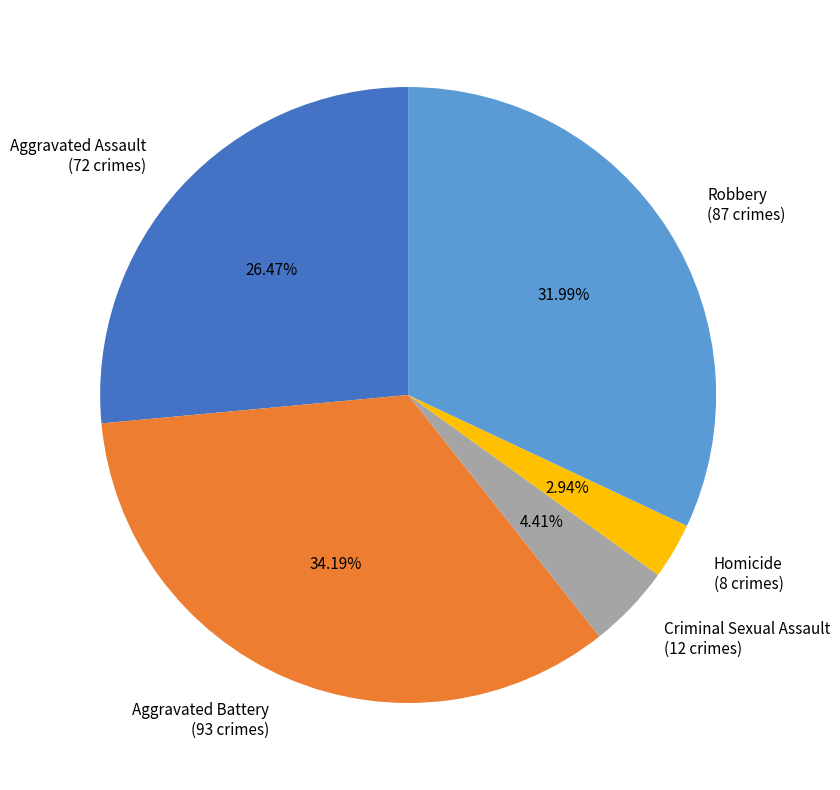

Is Homicide the majority of the pie?

No